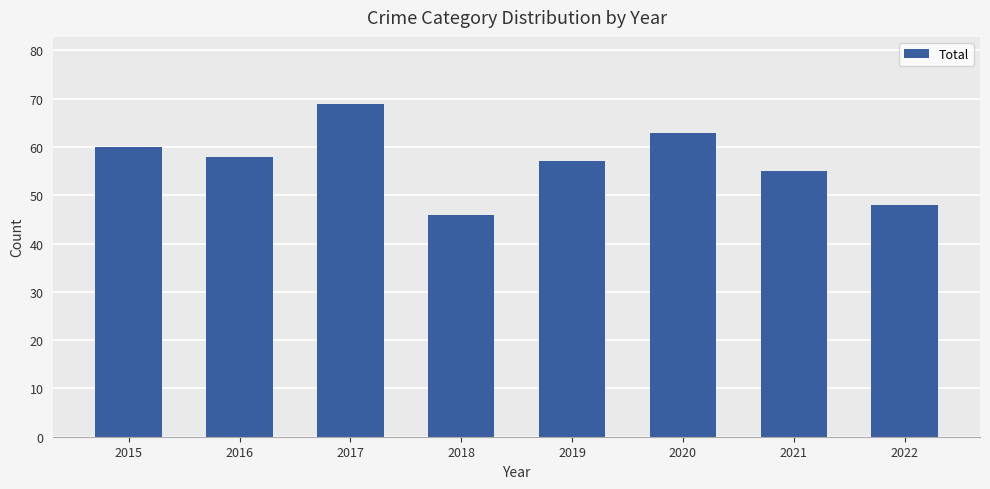

How many bars are there in total?

8